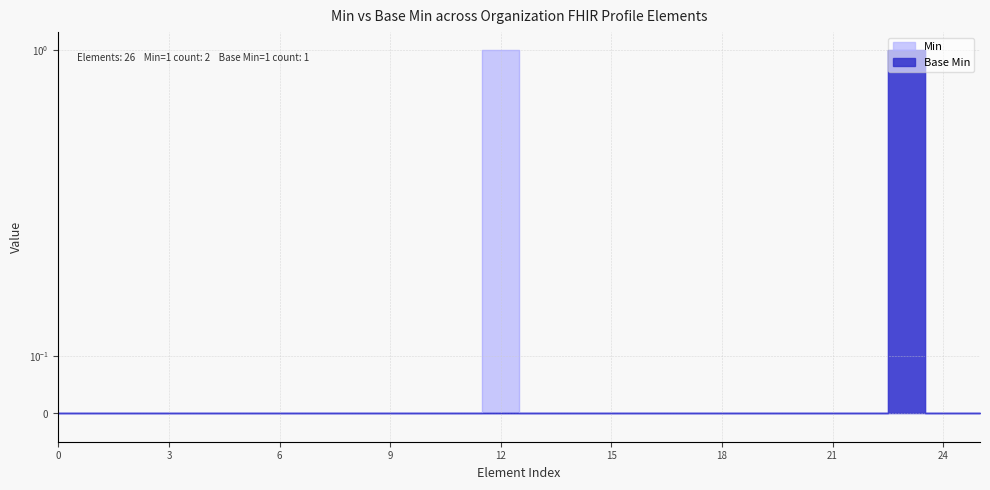

Which series has the largest total across all categories?

Min